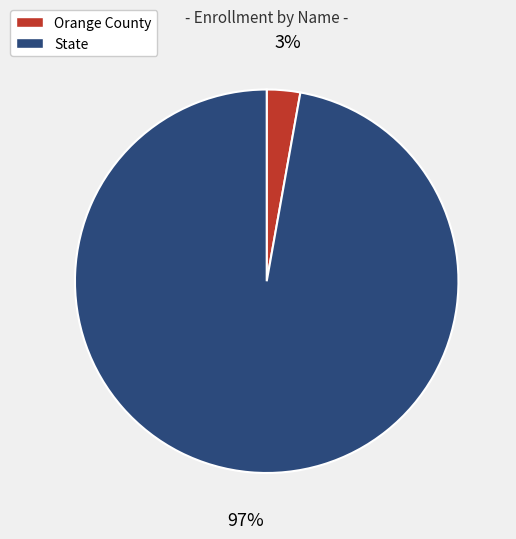

Between Orange County and State, which is larger?

State